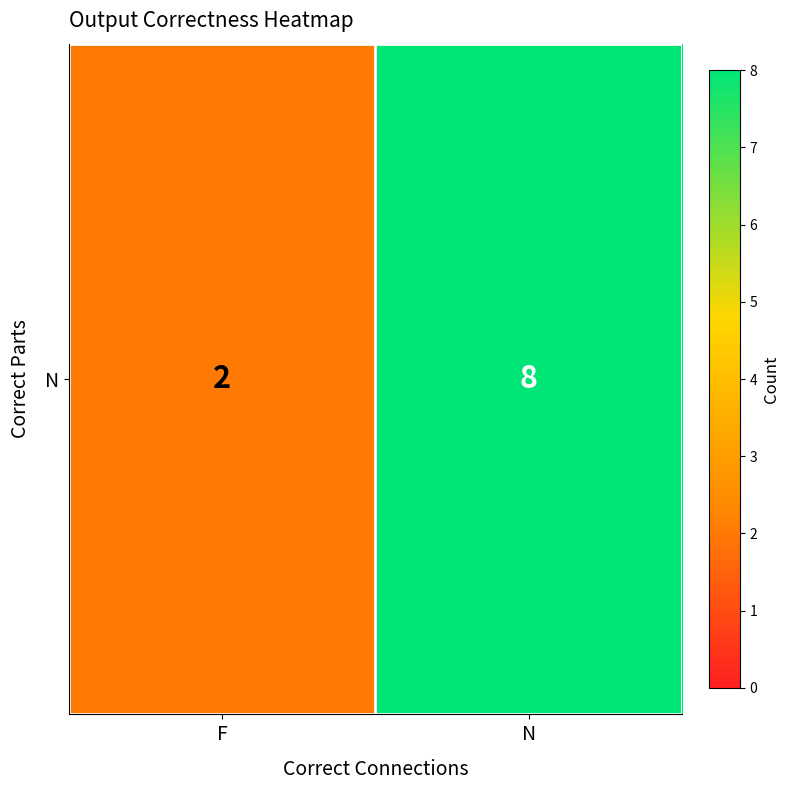

Count the number of categories in the chart.

2